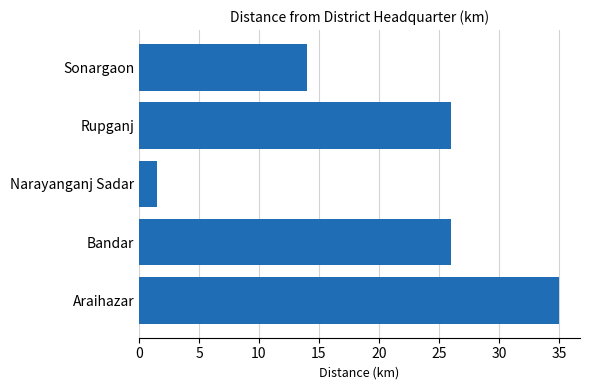

Where is the data nearest to the value 18?

Sonargaon